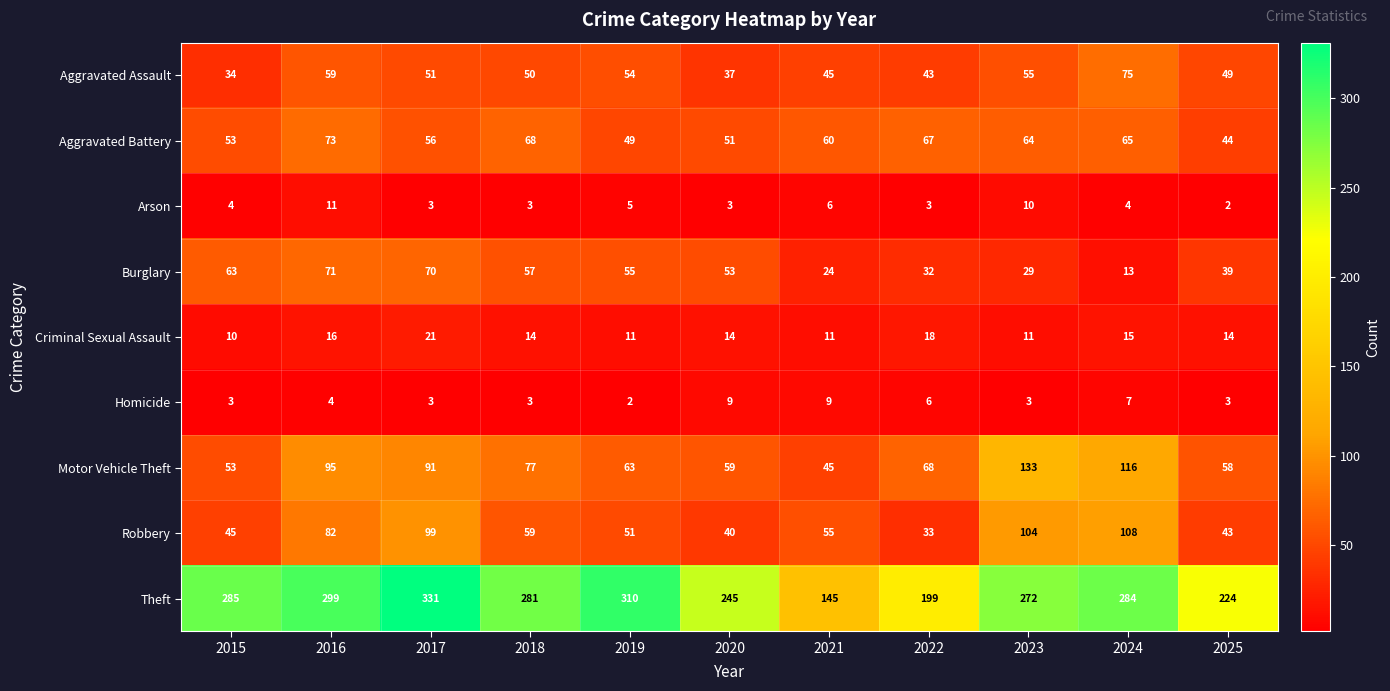

The Aggravated Battery series shows 93 at 2021. True or false?

False